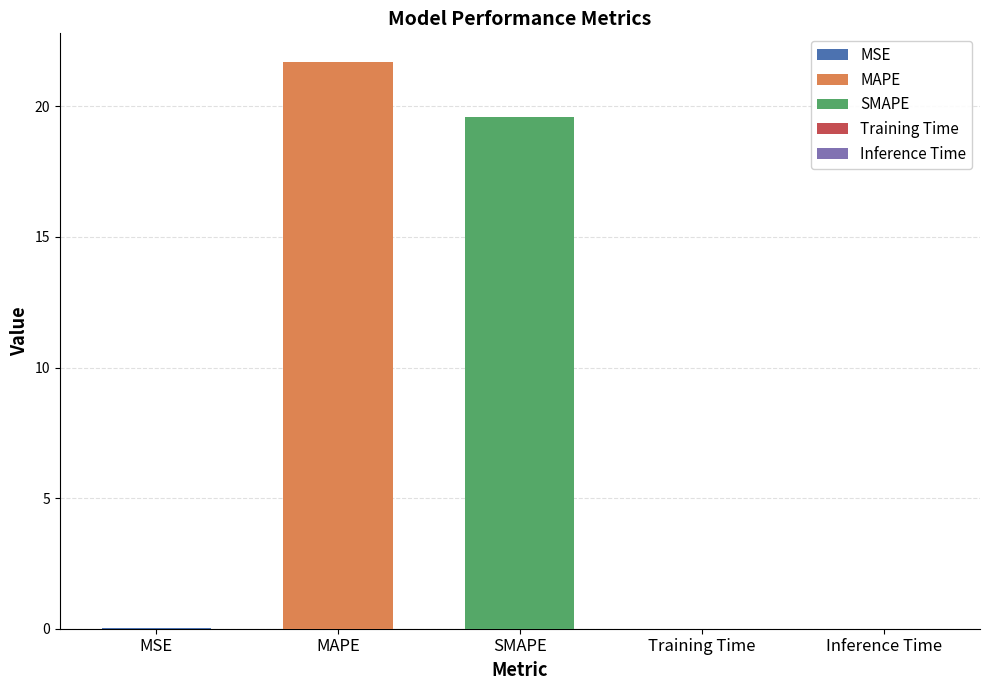

What is the average value?

8.3